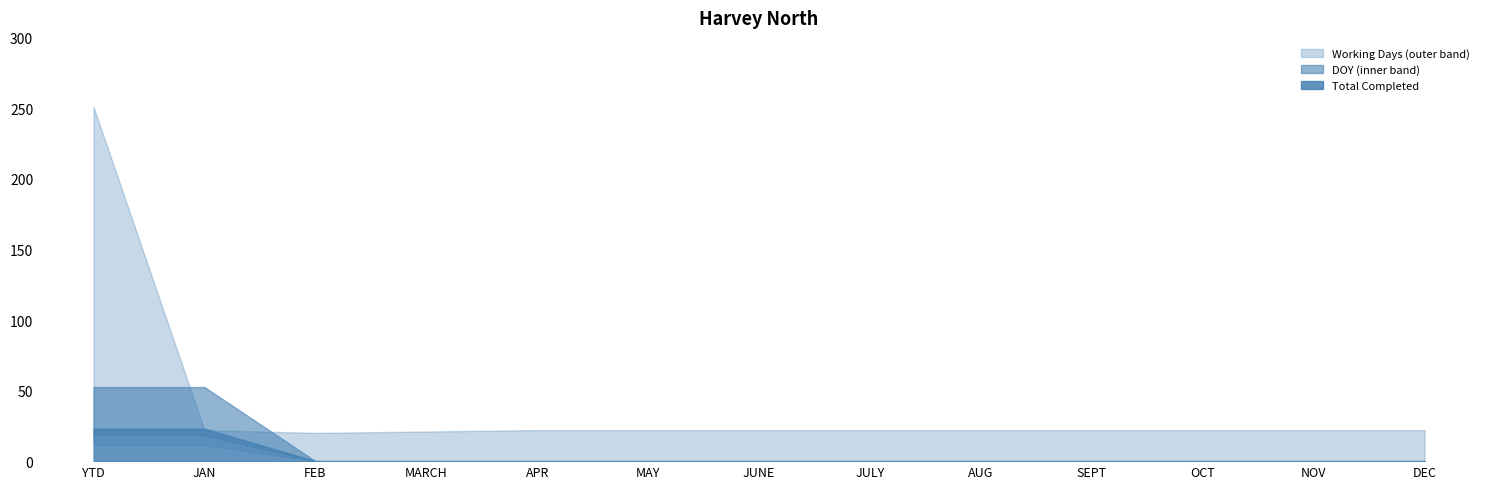

List the labels in order of DOY value, smallest first.

FEB, MARCH, APR, MAY, JUNE, JULY, AUG, SEPT, OCT, NOV, DEC, YTD, JAN